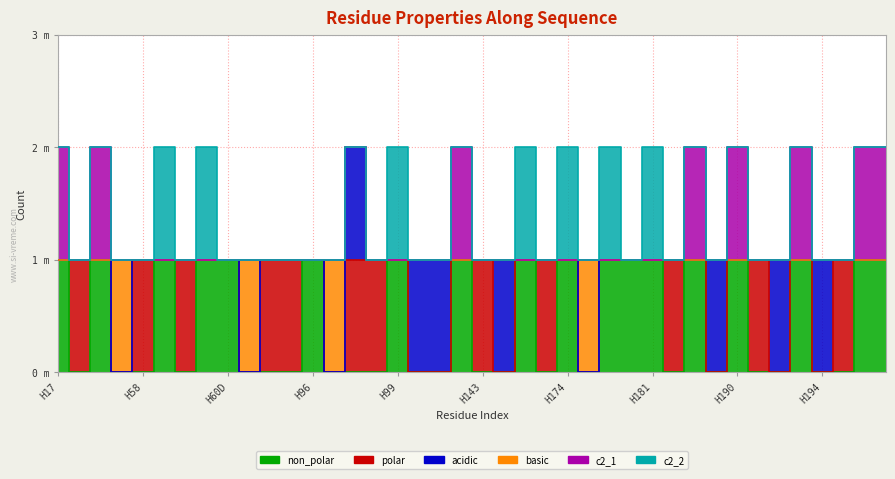

Is the value of non_polar at H58 greater than the value of c2_2 at H60C?

No